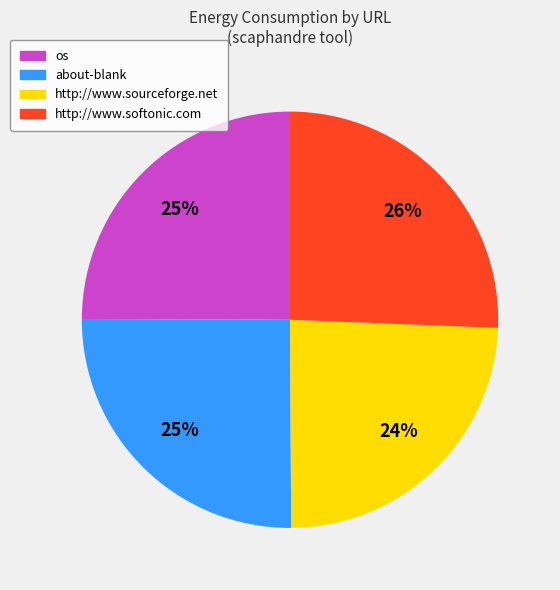

Does any single category account for the majority?

No